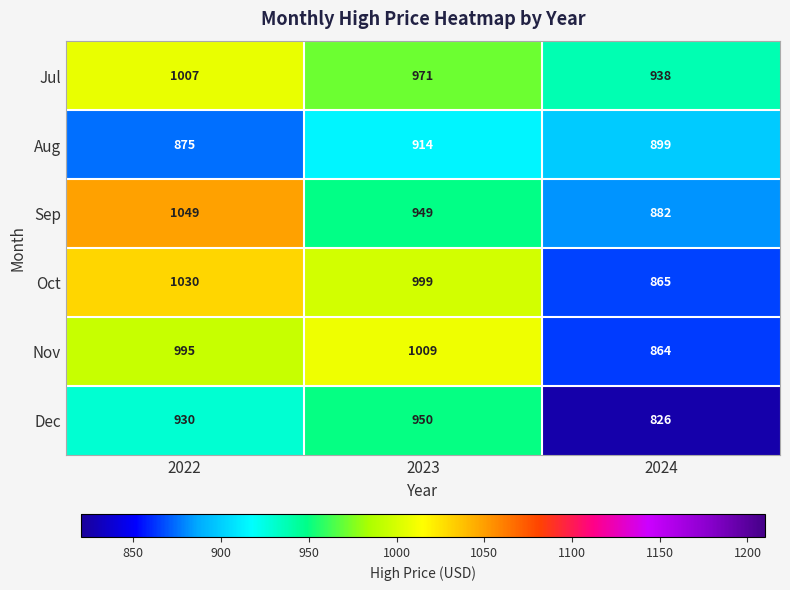

Count the Sep values in the range 882 to 1049.

3